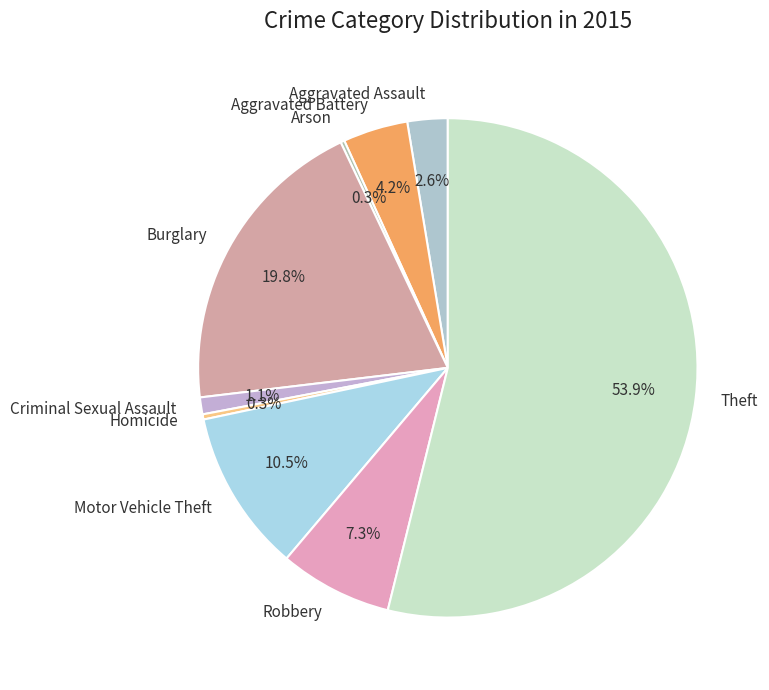

Do Theft and Aggravated Assault together represent more than half of the pie?

Yes